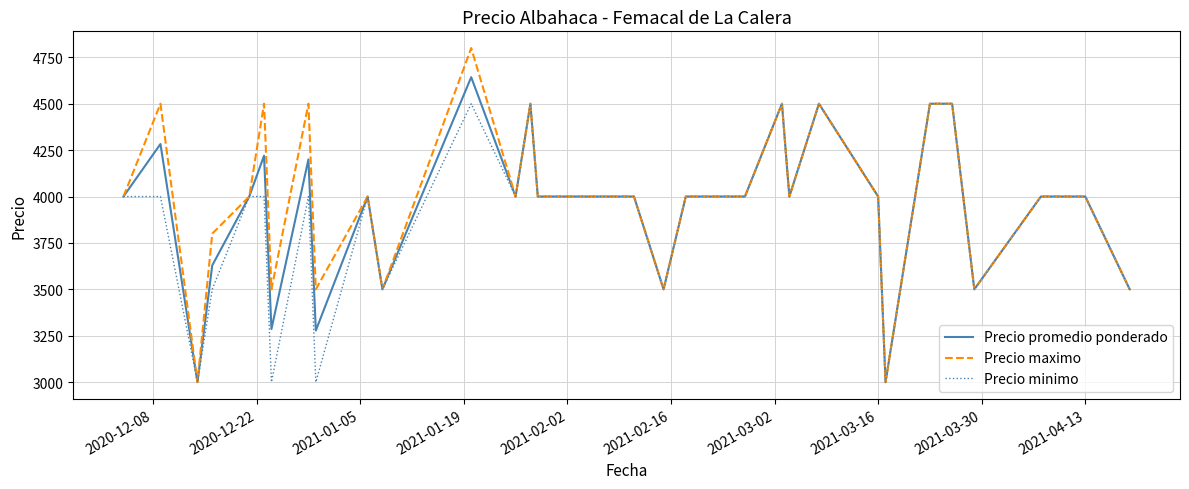

What is the maximum value for Precio minimo?

4500